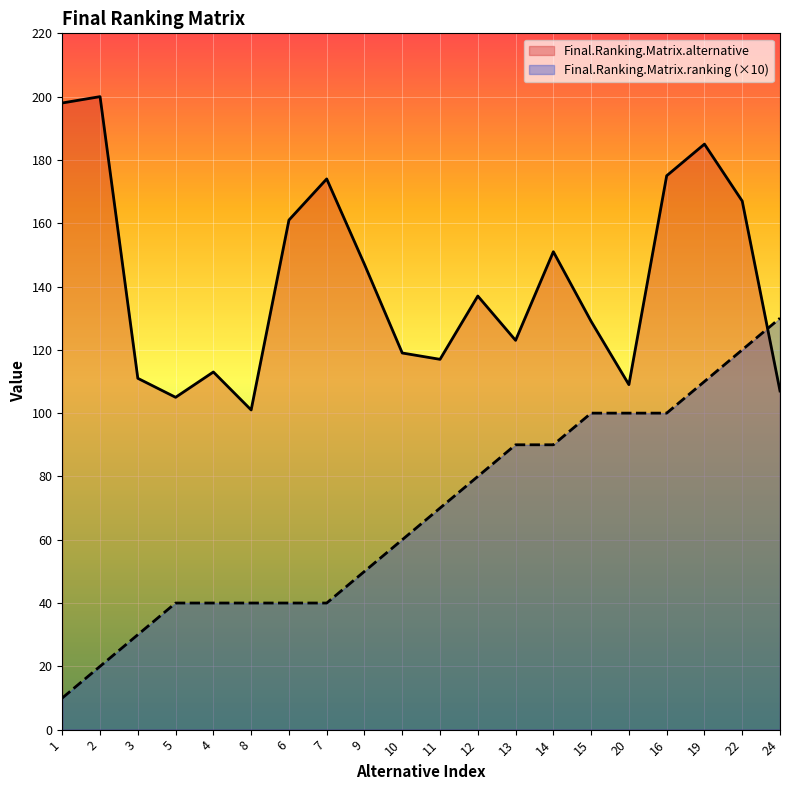

True or false: Final.Ranking.Matrix.ranking has a value of 12 at 8.

False